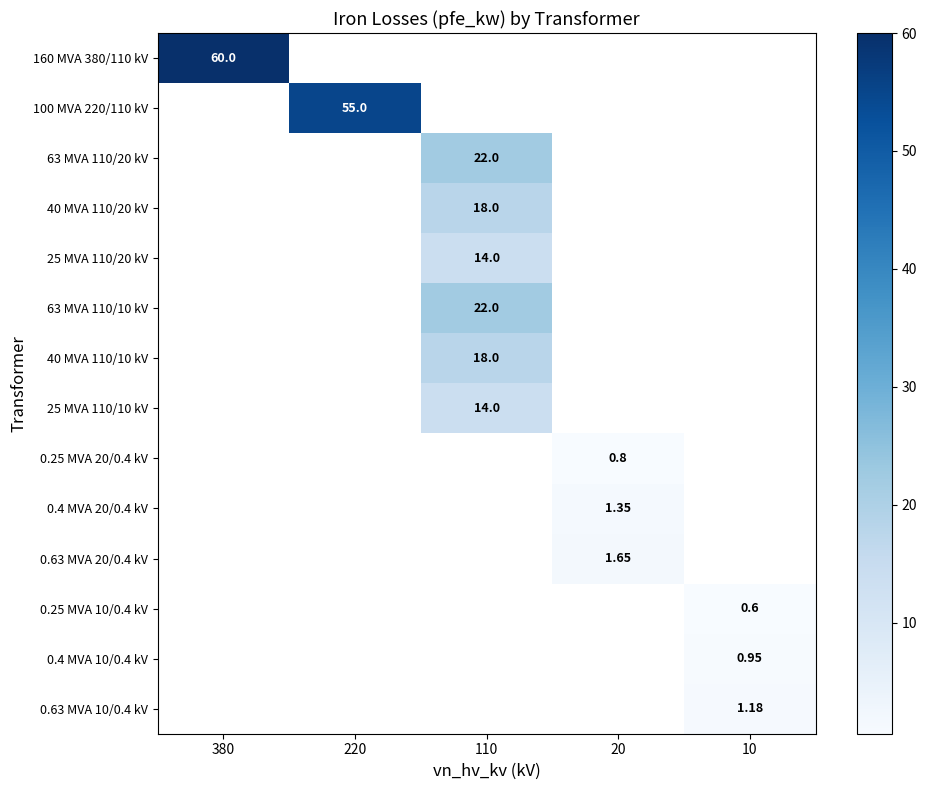

Which category has the highest value across all series?

380